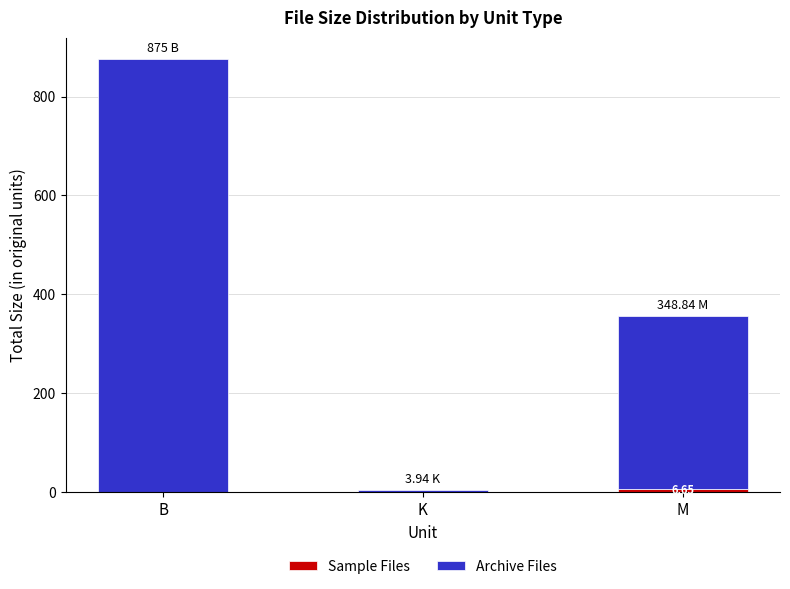

At which category is the sum across all series the highest?

B